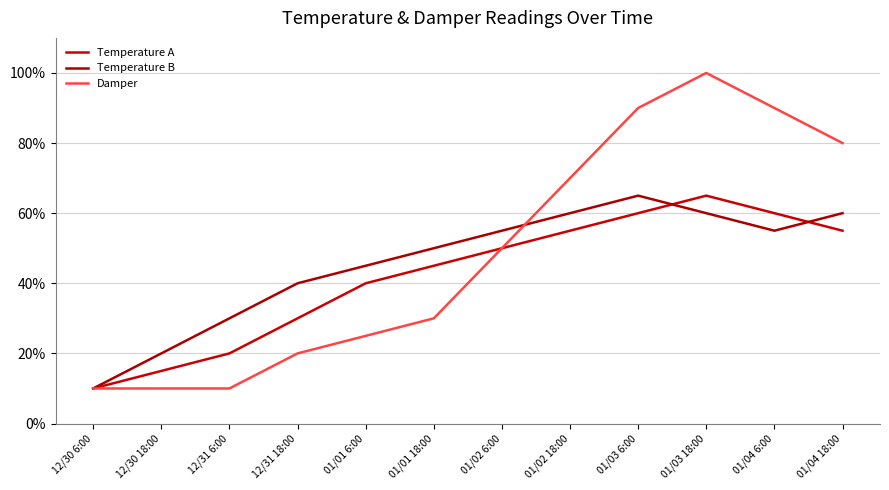

Which series has the largest range (max minus min)?

Damper